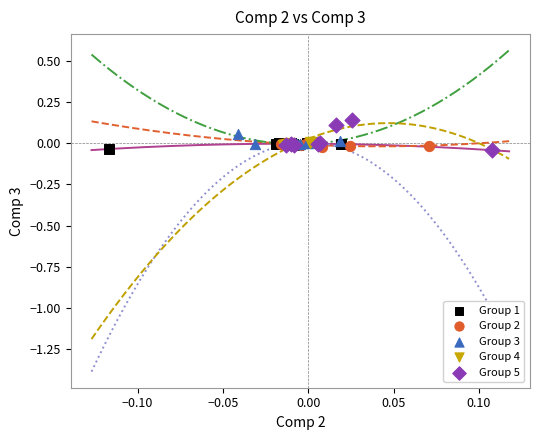

Which series has the widest spread of Y values?

Group 5